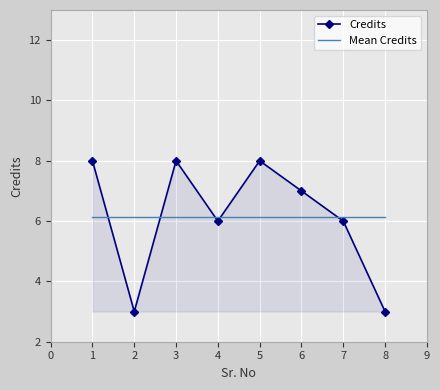

What are all the series names shown in the legend?

Credits, Mean Credits